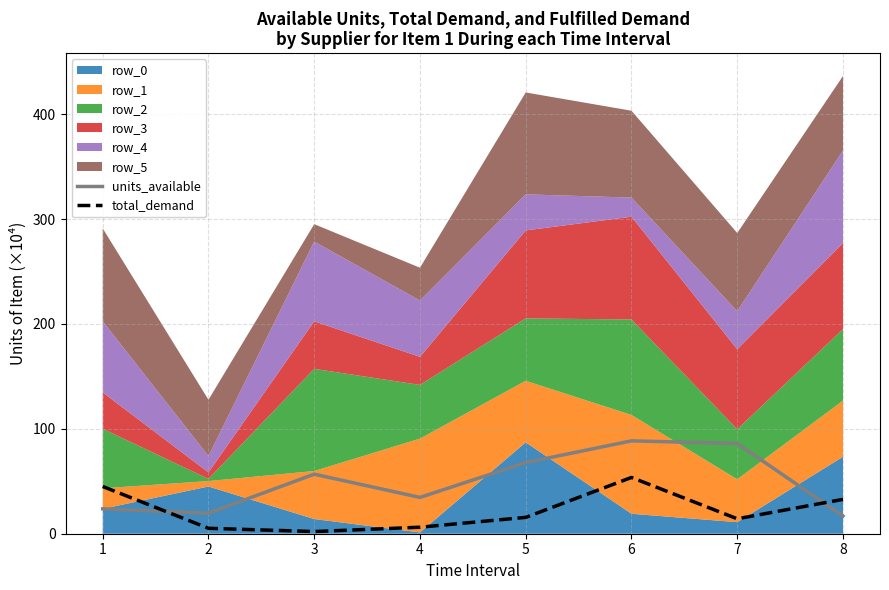

Which label corresponds to the smallest value in the chart?

3